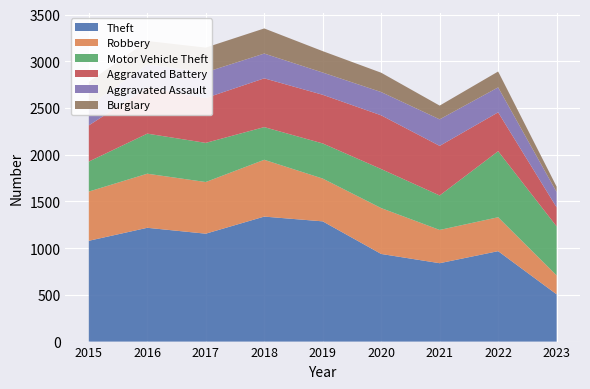

Reading left to right, extract all data points from this chart.

Theft: 2015=1079	2016=1218	2017=1155	2018=1338	2019=1287	2020=938	2021=839	2022=968	2023=506
Robbery: 2015=527	2016=579	2017=553	2018=608	2019=458	2020=491	2021=356	2022=363	2023=203
Motor Vehicle Theft: 2015=321	2016=429	2017=419	2018=350	2019=376	2020=418	2021=369	2022=707	2023=524
Aggravated Battery: 2015=387	2016=492	2017=480	2018=522	2019=521	2020=575	2021=531	2022=416	2023=204
Aggravated Assault: 2015=210	2016=250	2017=276	2018=265	2019=238	2020=249	2021=284	2022=267	2023=164
Burglary: 2015=256	2016=250	2017=264	2018=269	2019=229	2020=207	2021=147	2022=170	2023=58